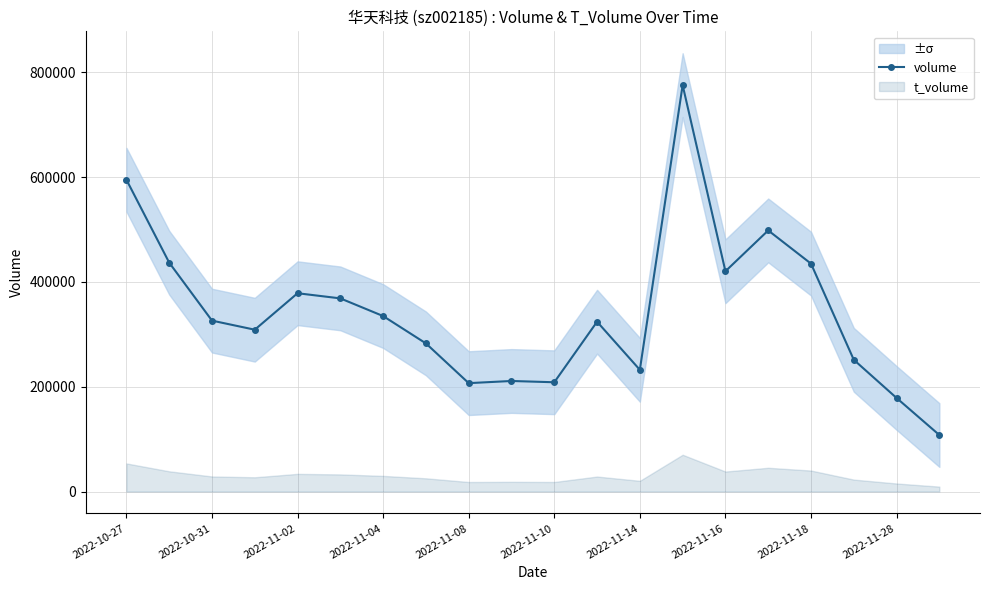

How many interior local valleys (lower than both neighbors) does the data have?

5